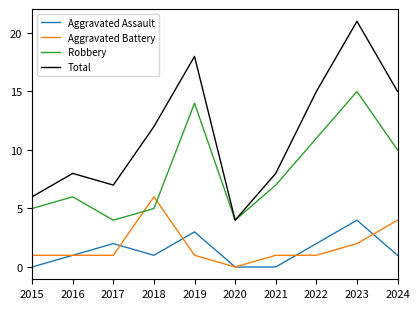

What are all the series names shown in the legend?

Aggravated Assault, Aggravated Battery, Robbery, Total